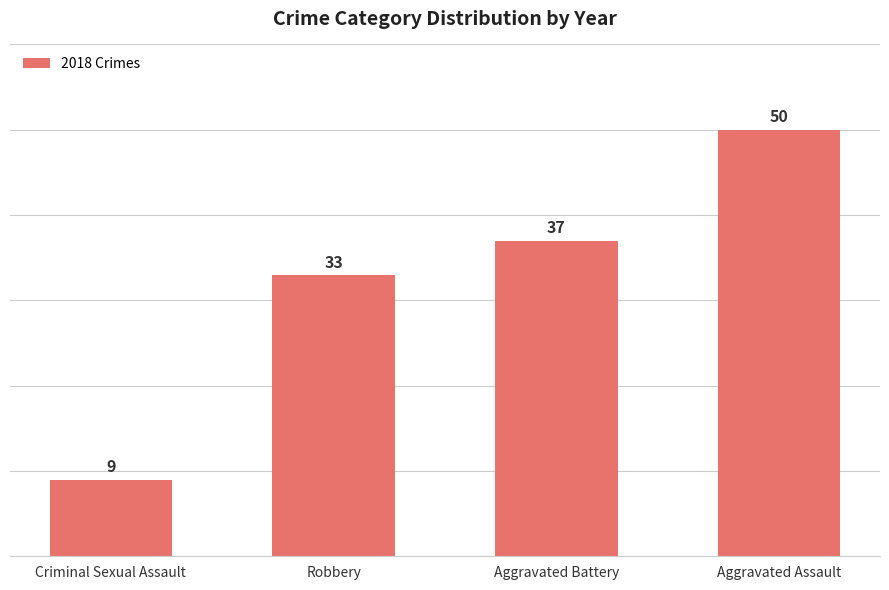

How many series are shown in this chart?

1